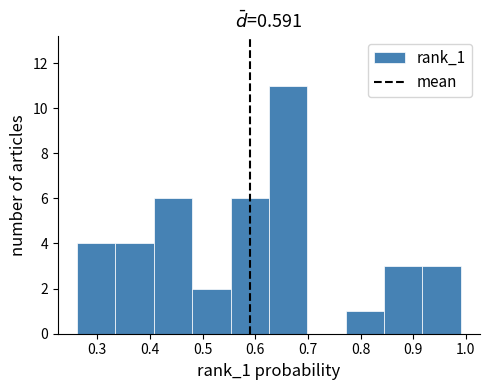

Reading left to right, list every bar in this chart as the range it spans on the x-axis followed by its height. Neither the bar edges nor the heights are printed on the chart, so give them approximately, as read against the axes.

0.26 to 0.33: 4
0.33 to 0.41: 4
0.41 to 0.48: 6
0.48 to 0.55: 2
0.55 to 0.63: 6
0.63 to 0.70: 11
0.70 to 0.77: 0
0.77 to 0.84: 1
0.84 to 0.92: 3
0.92 to 0.99: 3